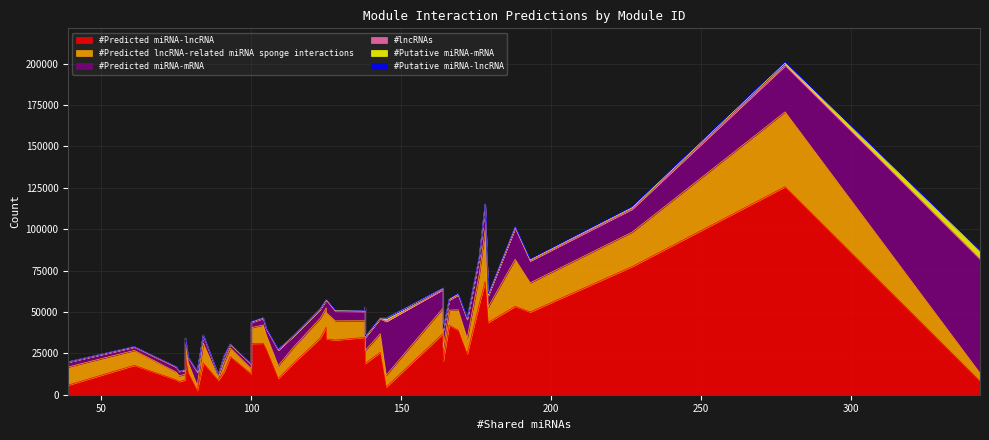

List the series in order of their peak value, highest first.

#Predicted miRNA-lncRNA, #Predicted miRNA-mRNA, #Predicted lncRNA-related miRNA sponge interactions, #Putative miRNA-mRNA, #Putative miRNA-lncRNA, #lncRNAs